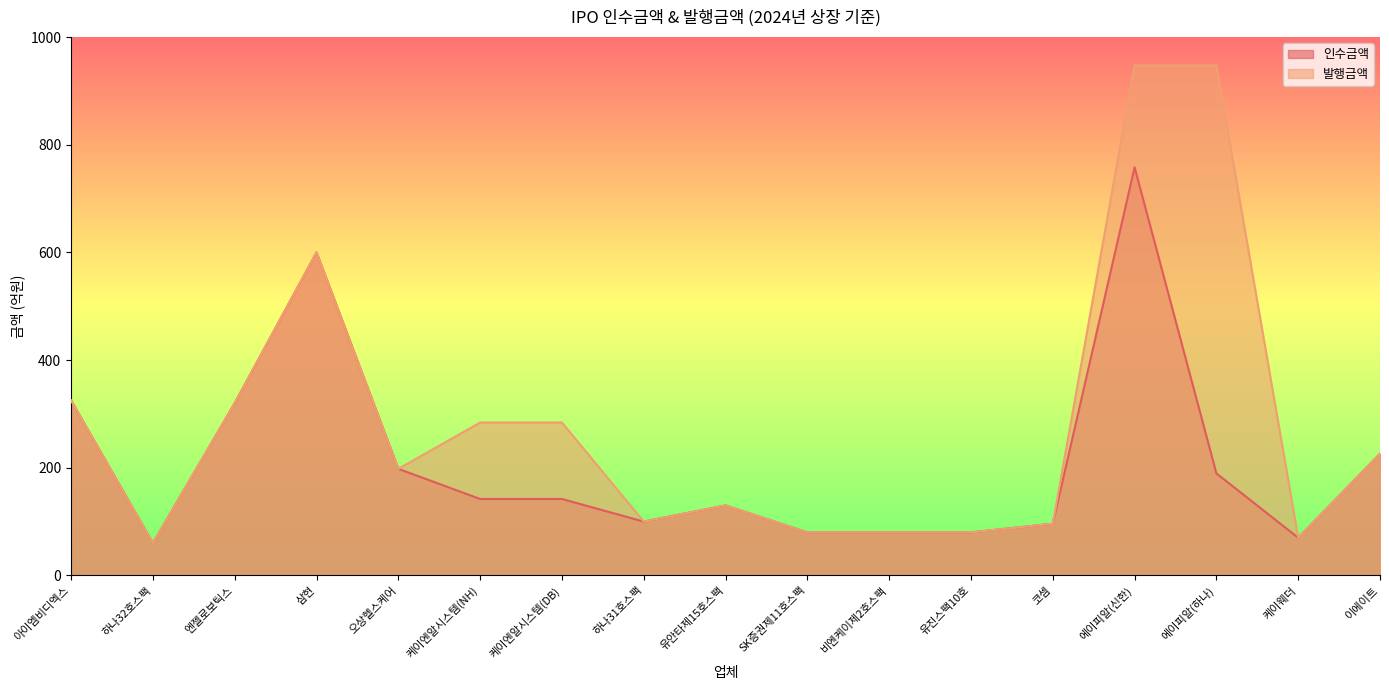

What position from the right is 케이웨더?

2